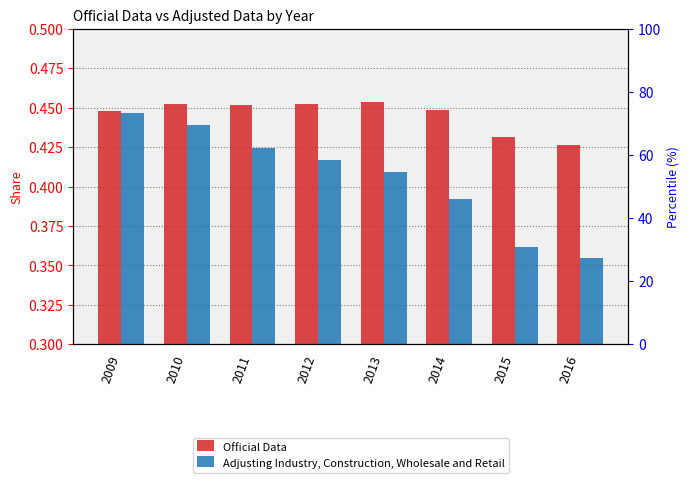

Count the number of categories in the chart.

8